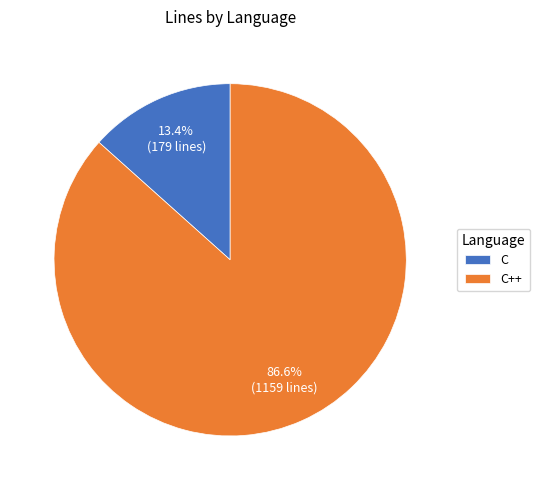

True or false: C++ accounts for 96% of the total.

False